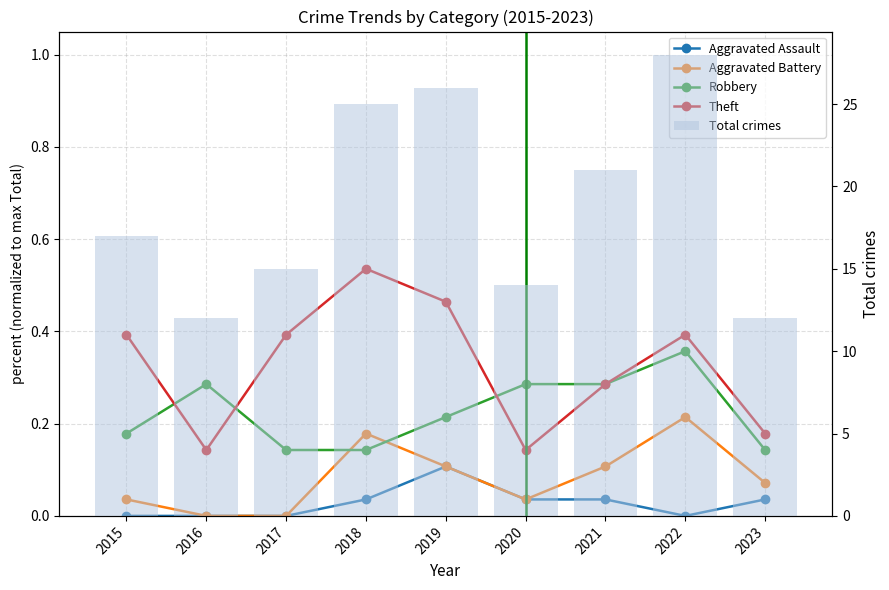

Rank the series at 2022 from lowest to highest value.

Aggravated Assault, Aggravated Battery, Robbery, Theft, Total crimes